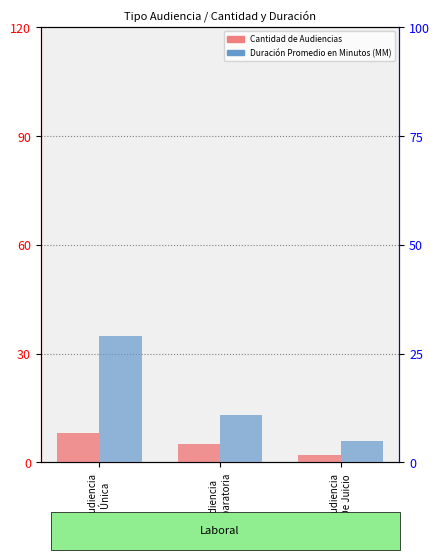

At which category is the sum across all series the highest?

Audiencia
Única